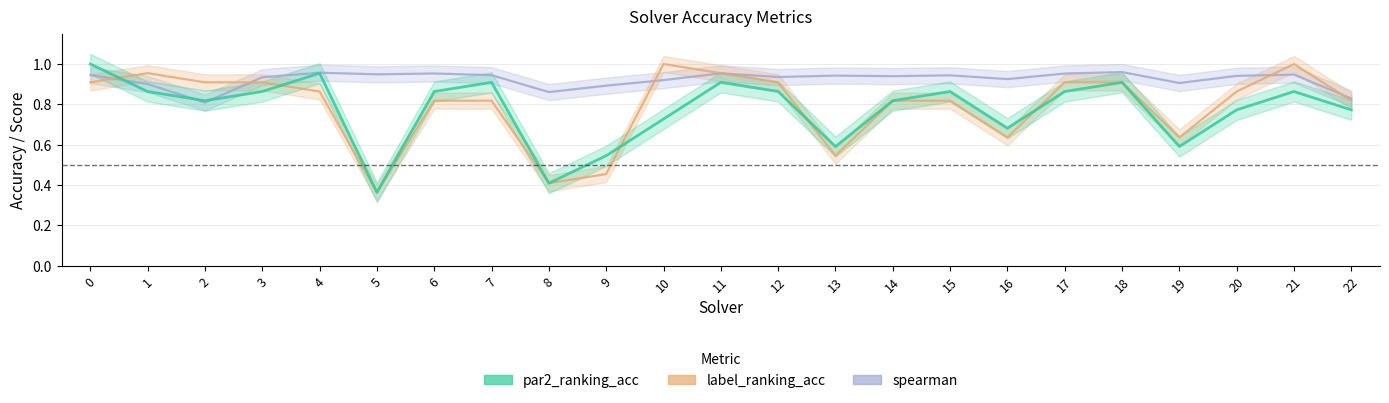

Where is spearman nearest to the value 0?

2